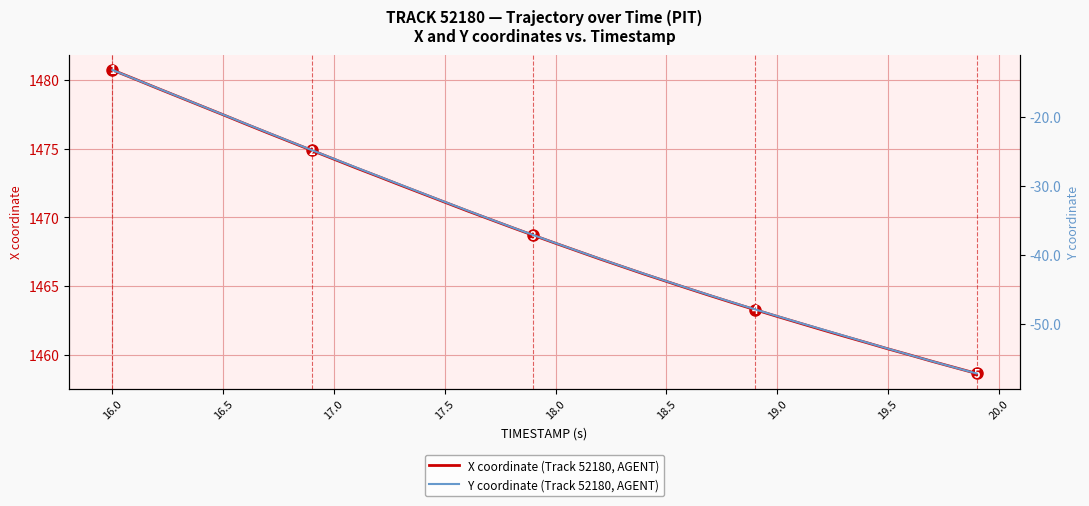

What is the lowest value of the X coordinate (Track 52180, AGENT) series?

1458.6